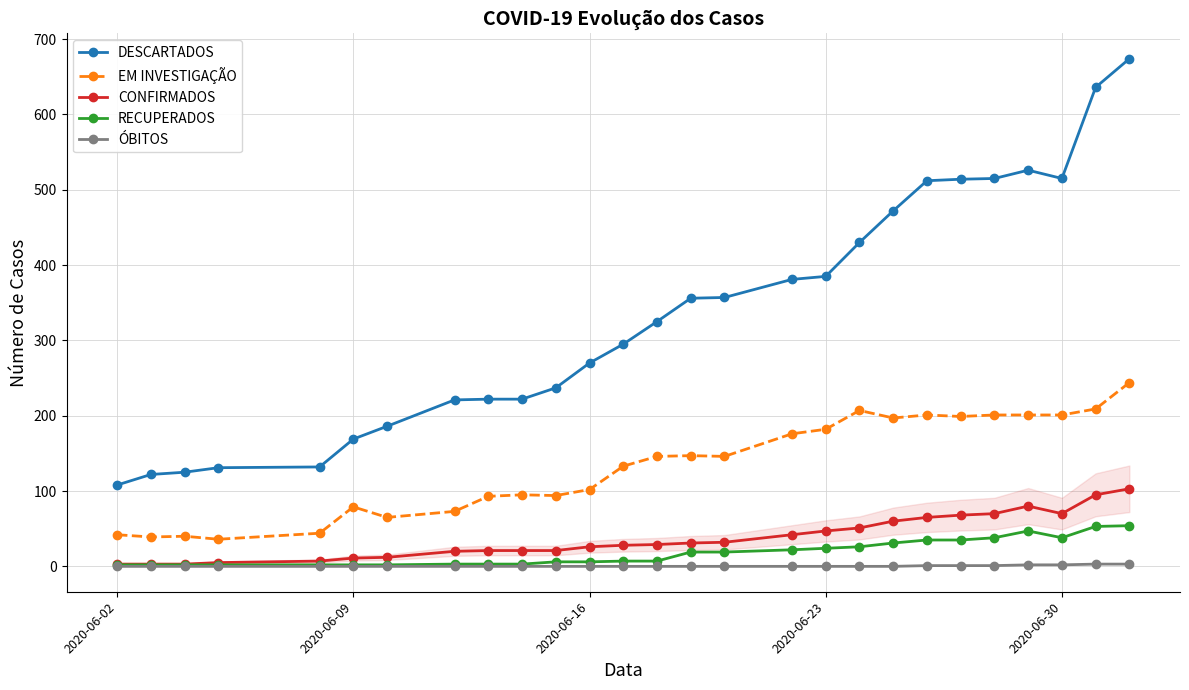

List the series in order of their peak value, lowest first.

ÓBITOS, RECUPERADOS, CONFIRMADOS, EM INVESTIGAÇÃO, DESCARTADOS